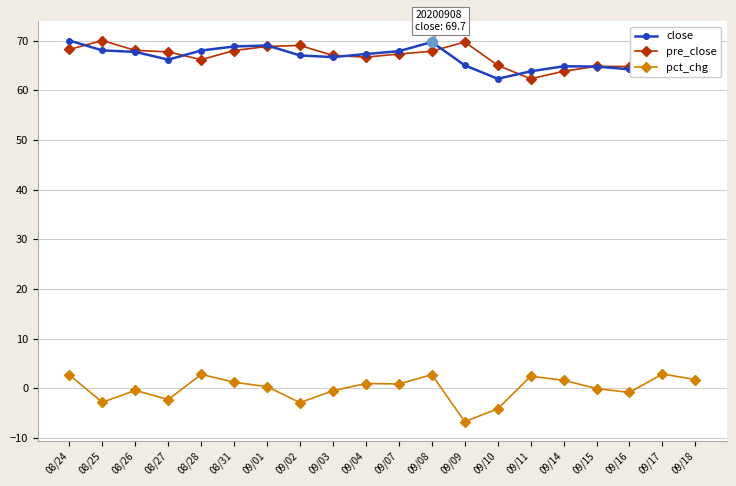

What is the total value across all series at 09/18?

135.0